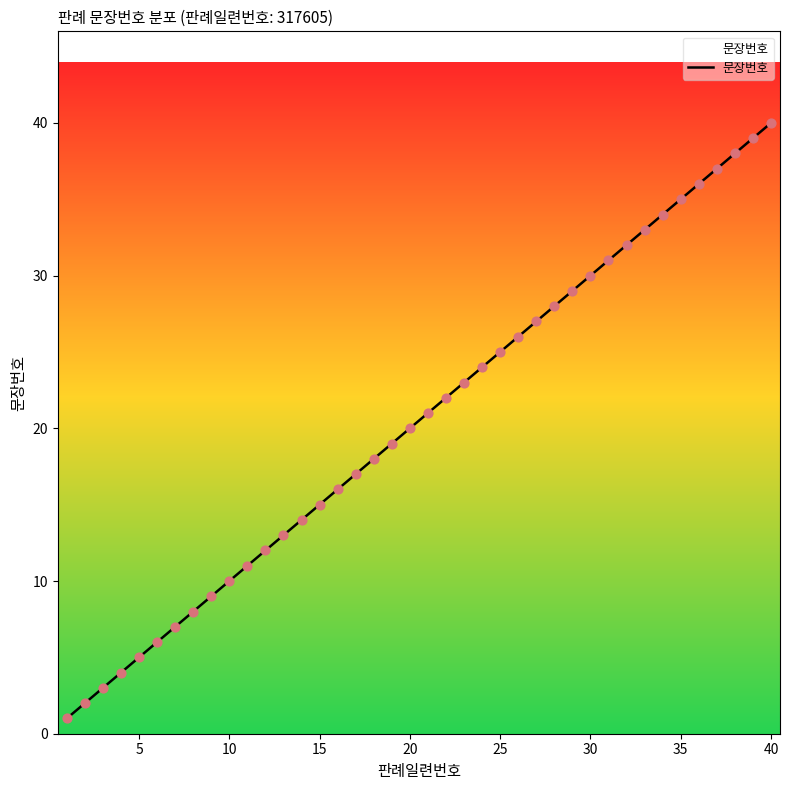

What is the difference between the maximum and minimum values?

39